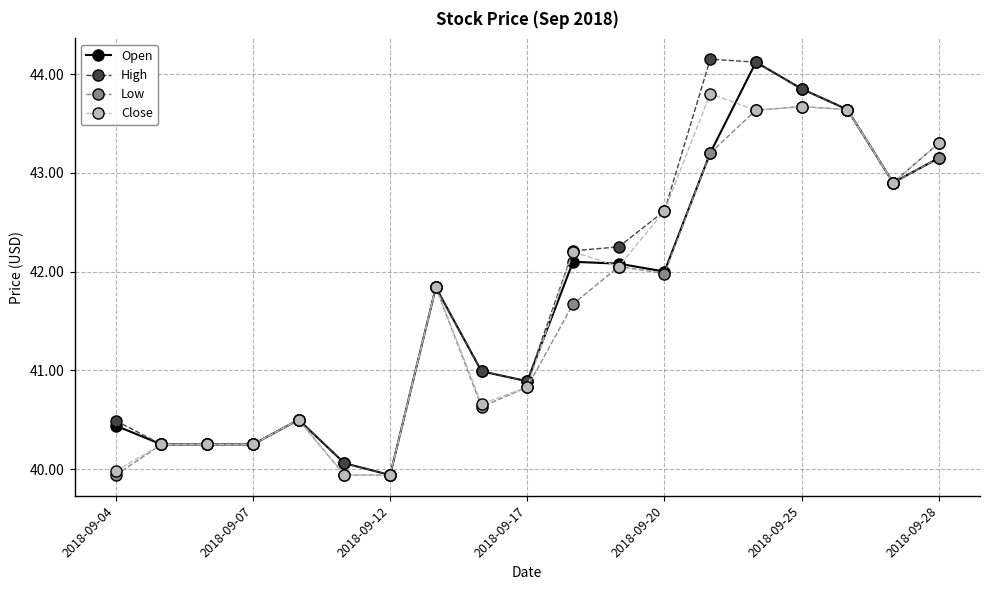

What is the smallest value displayed?

39.9